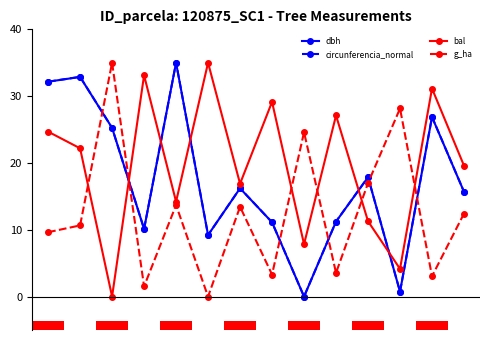

At which label is bal closest to 17?

6